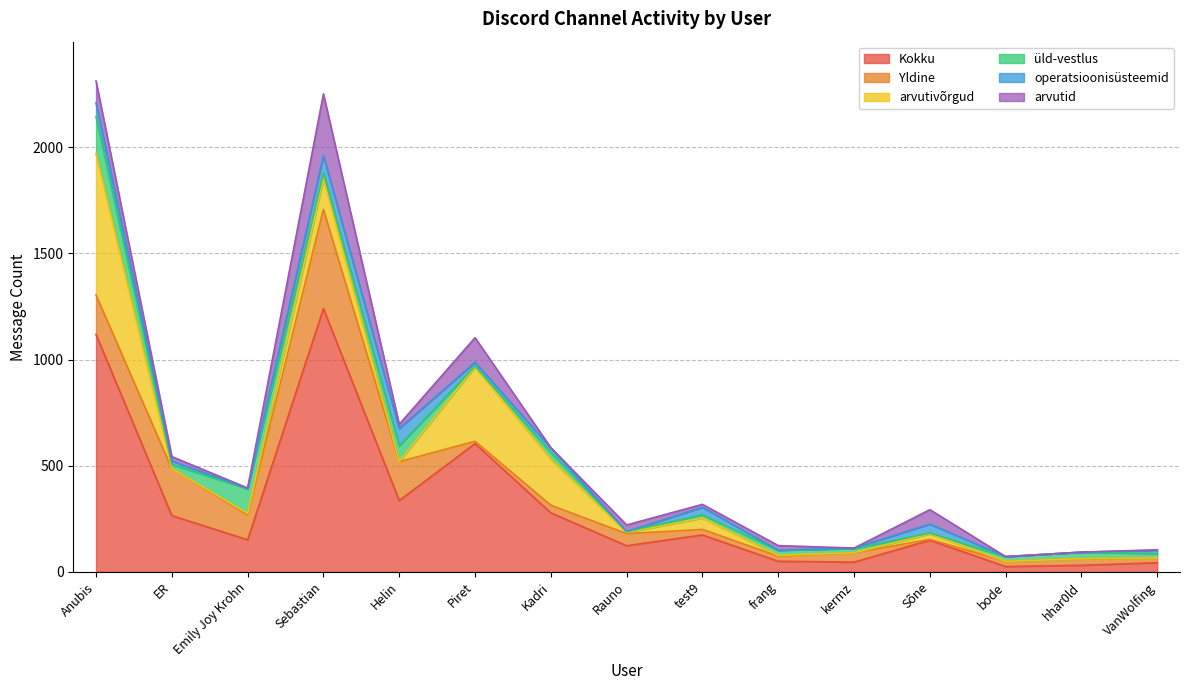

At which category does arvutivõrgud reach its first local peak?

Sebastian